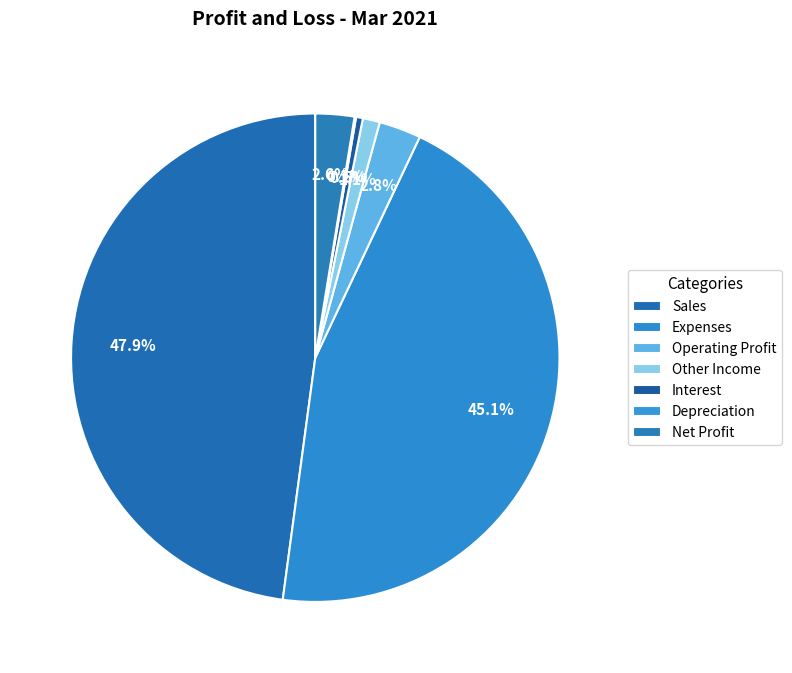

Rank the categories by value from lowest to highest.

Depreciation, Interest, Other Income, Net Profit, Operating Profit, Expenses, Sales